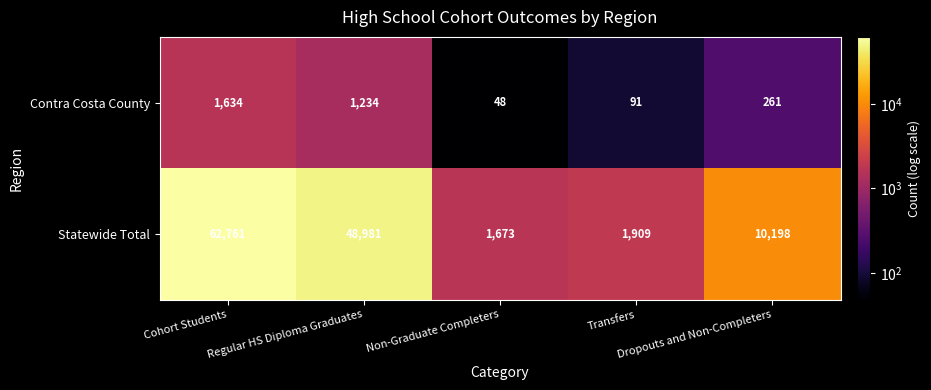

Which series changed the most between Non-Graduate Completers and Dropouts and Non-Completers?

Statewide Total